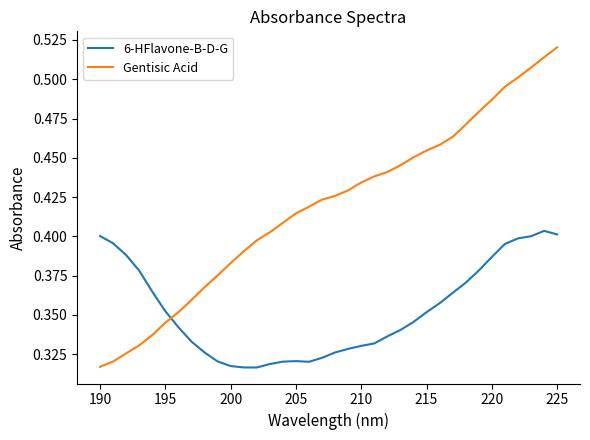

True or false: Gentisic Acid and 6-HFlavone-B-D-G cross at least once.

True